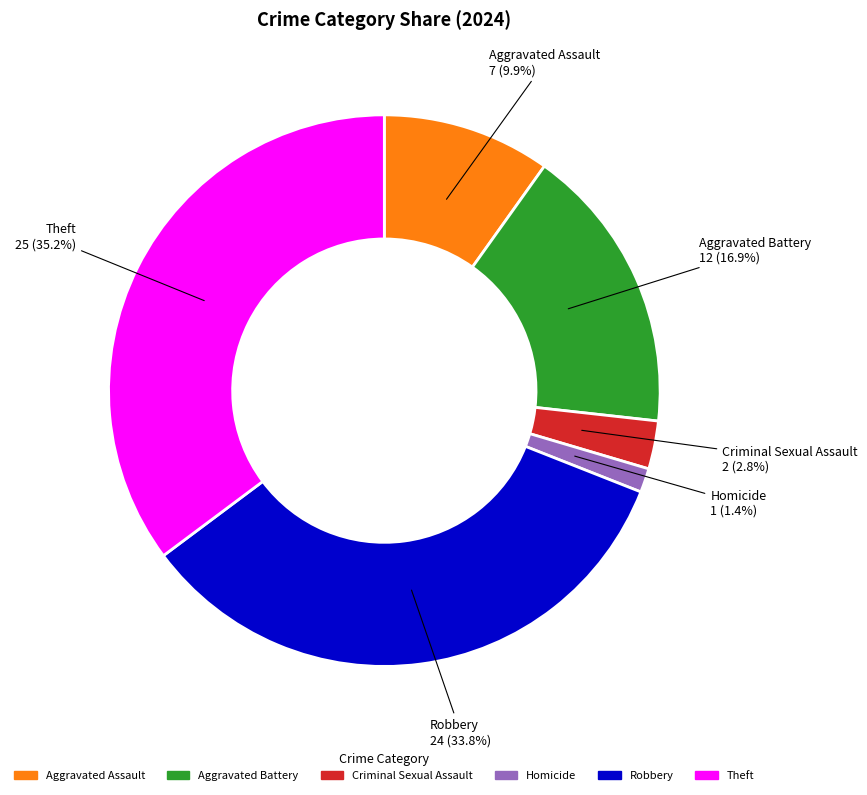

To the nearest percent, what is the average slice percentage?

17%